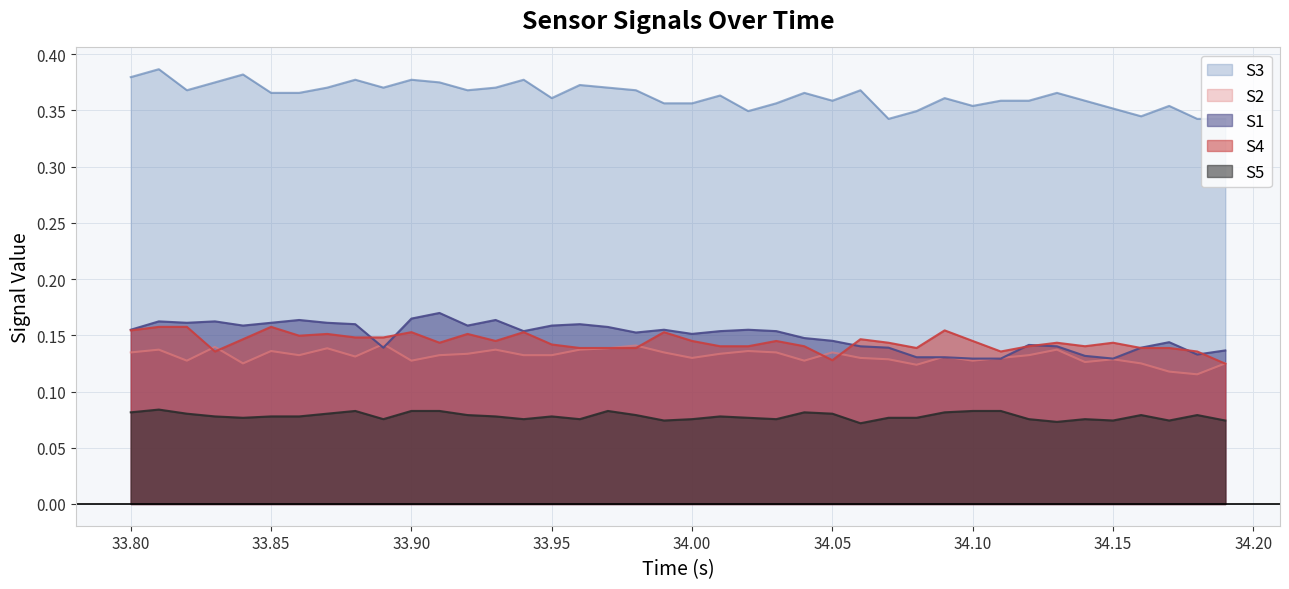

What is the value of the S4 point at the 25th from the left?

0.1